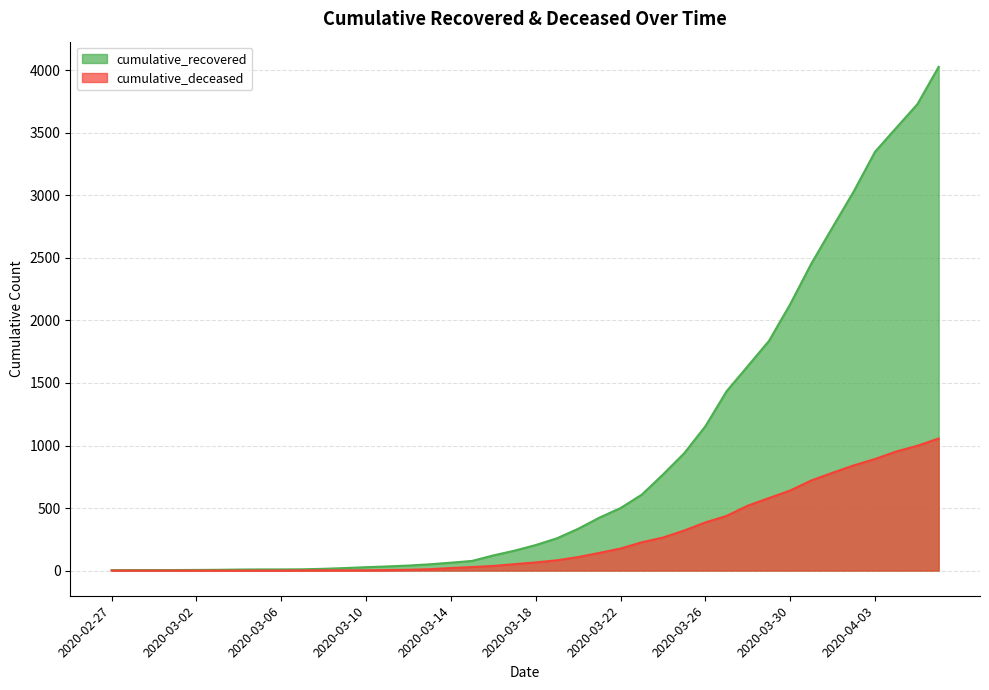

Between 2020-03-17 and 2020-03-07, which is larger?

2020-03-17